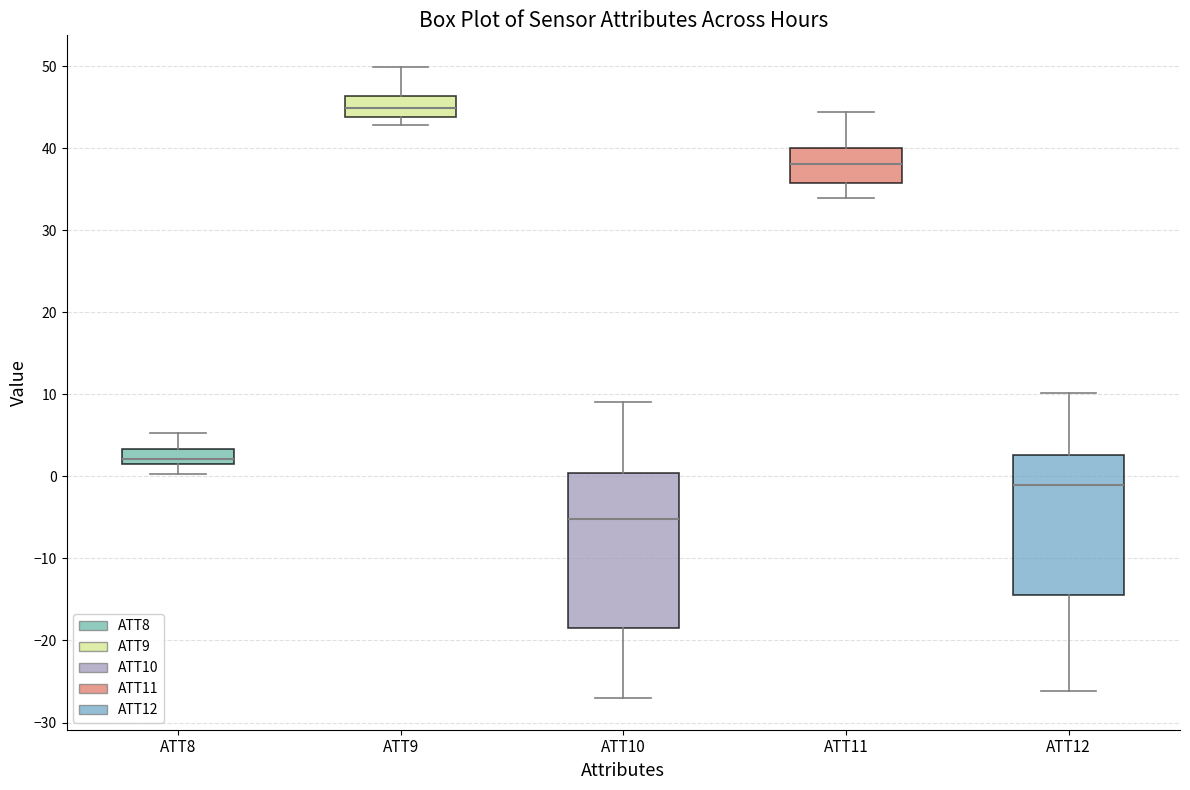

Which box is the tallest, from its lower edge to its upper edge?

ATT10